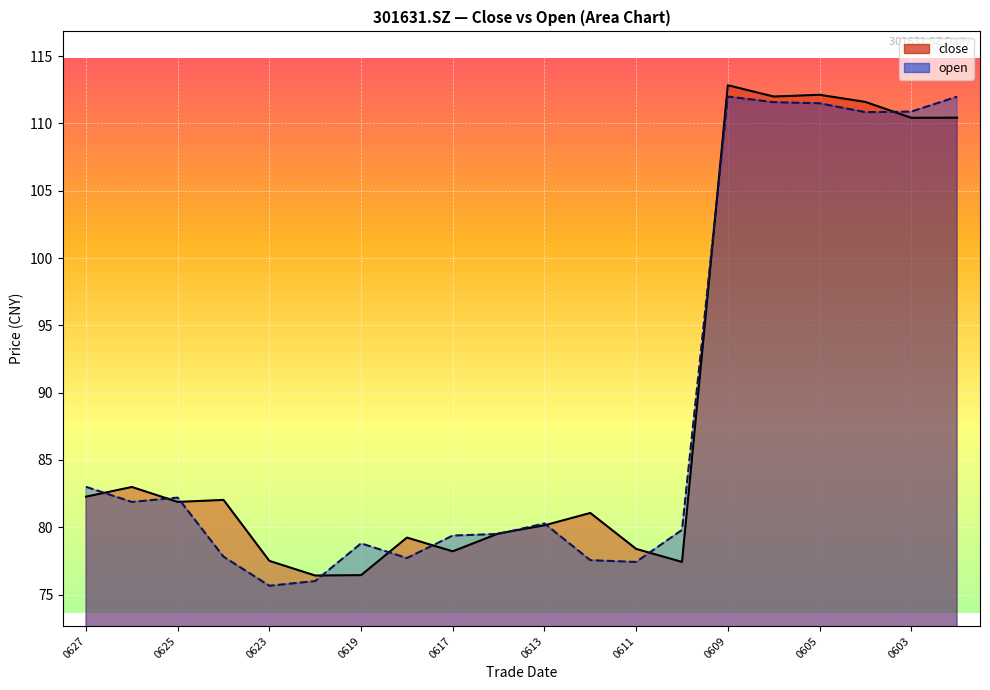

What is the value of the open point at the 6th from the left?

76.0